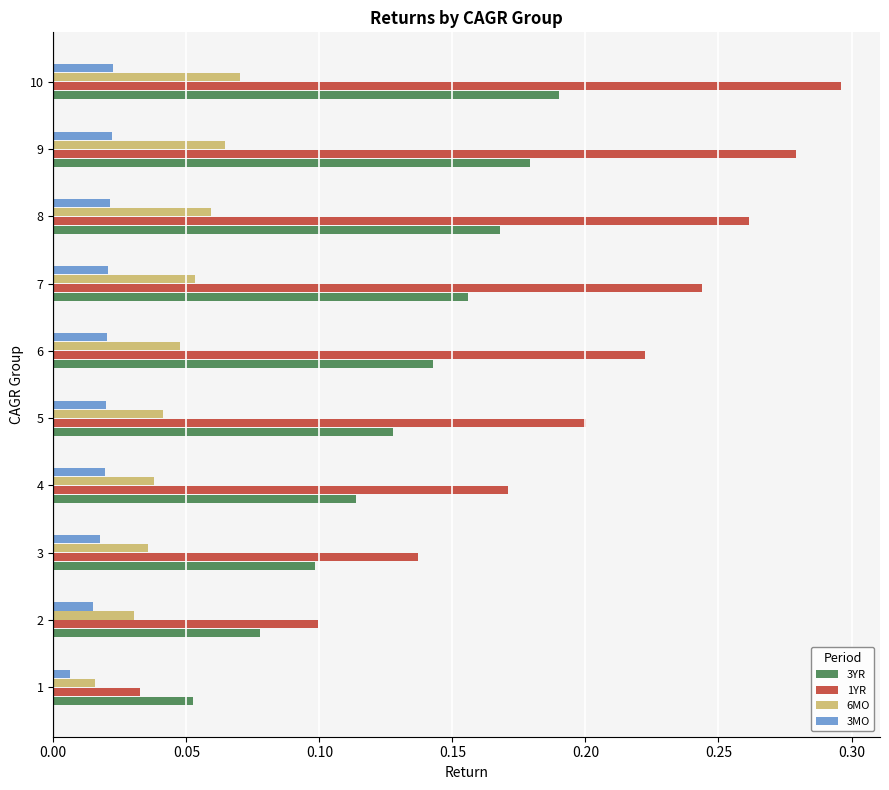

What is the total value across all series at 5?

0.4